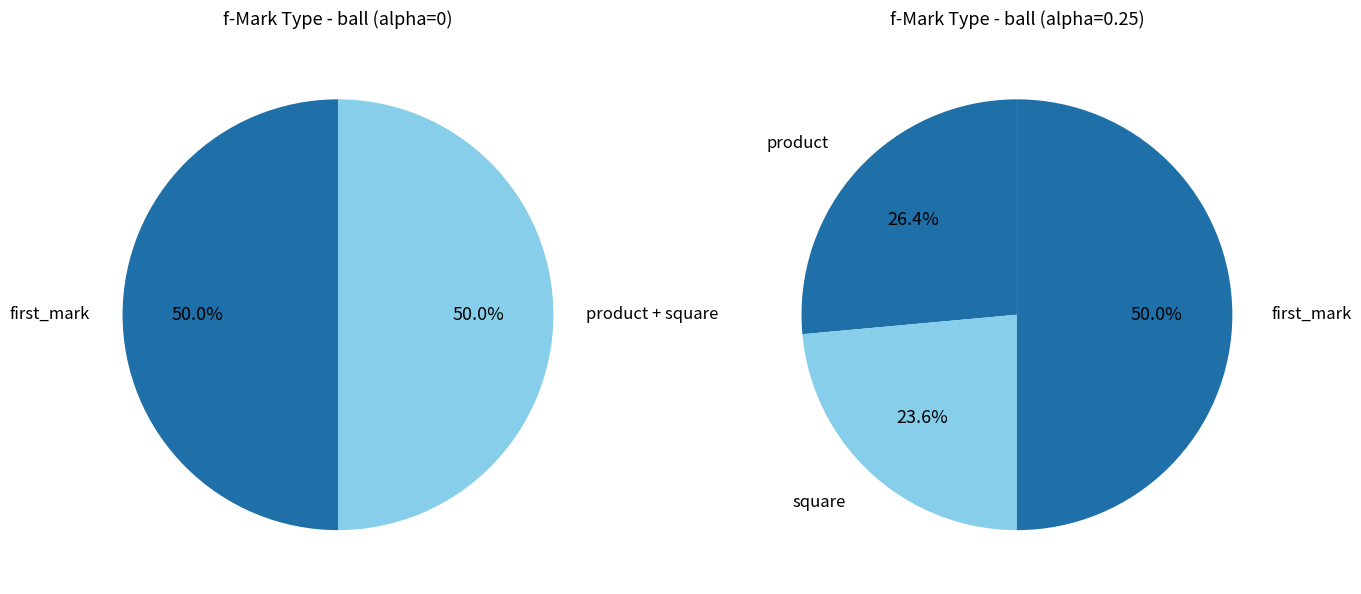

What portion of the pie excludes square?

76.4%